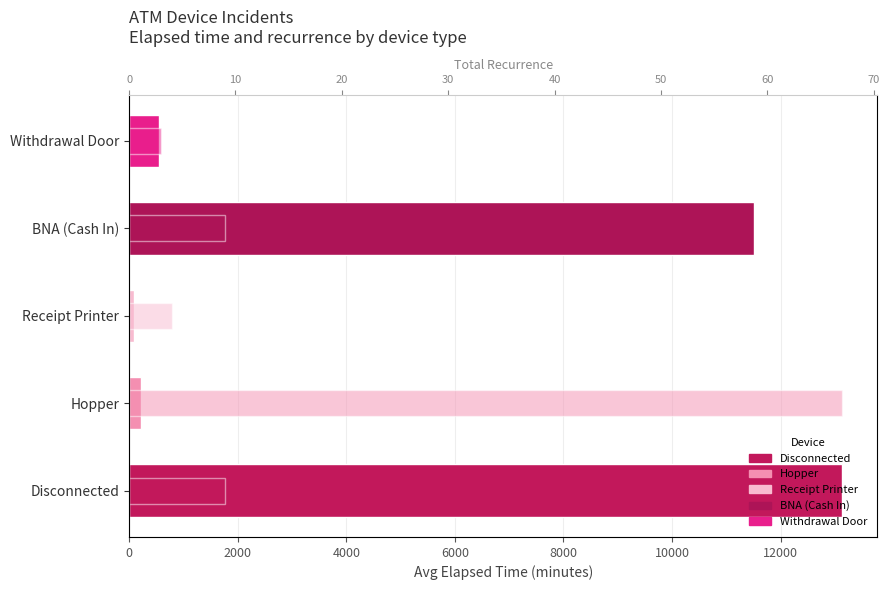

How many groups of bars are there?

5